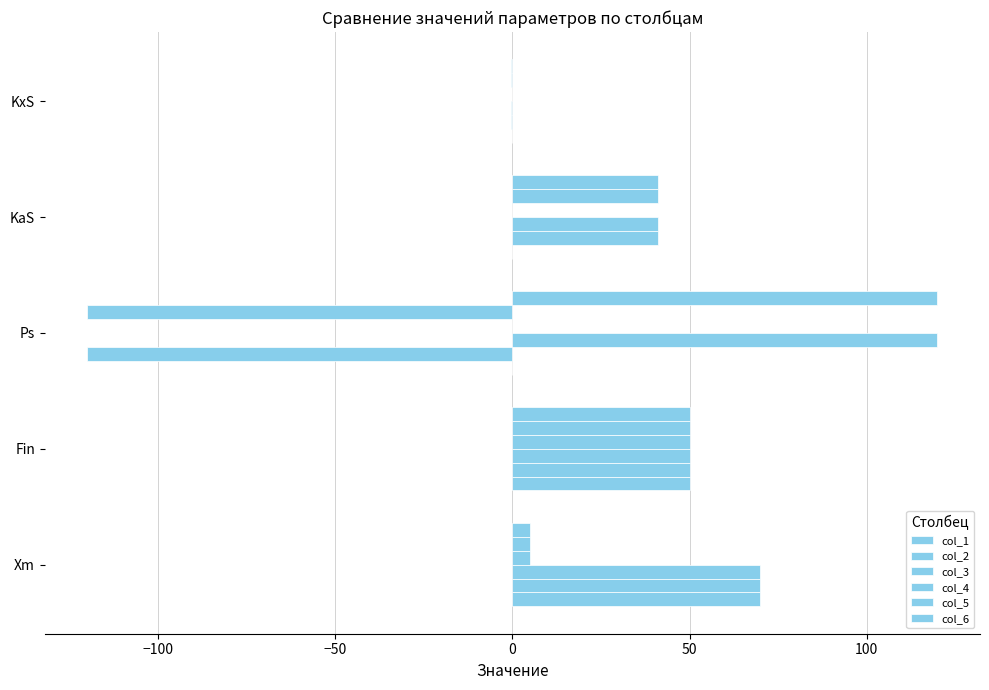

How many data points does each series have?

5